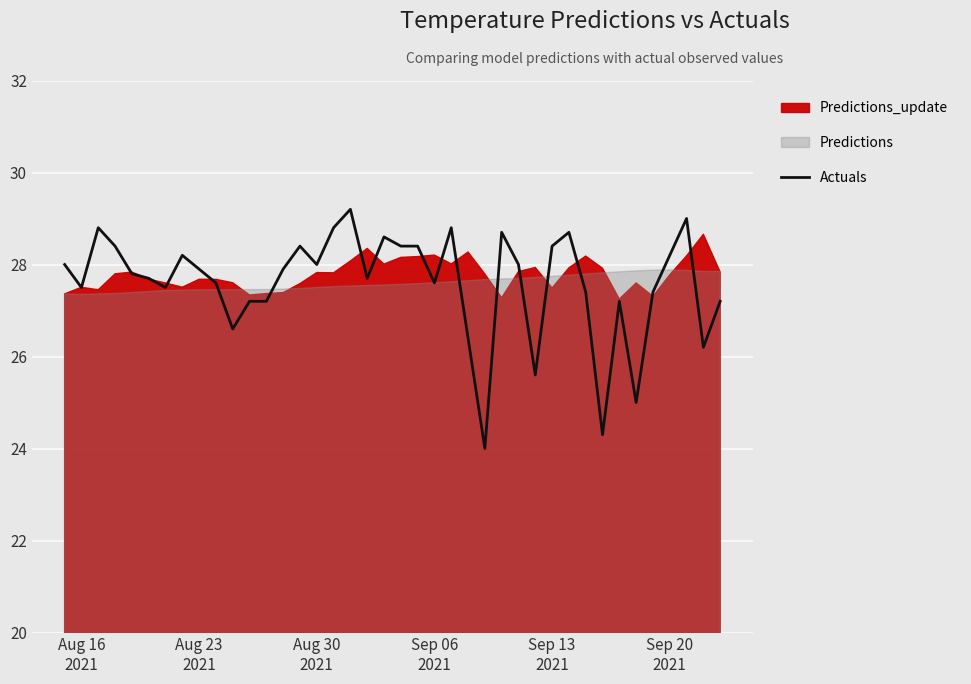

What is the maximum value for Actuals?

29.2